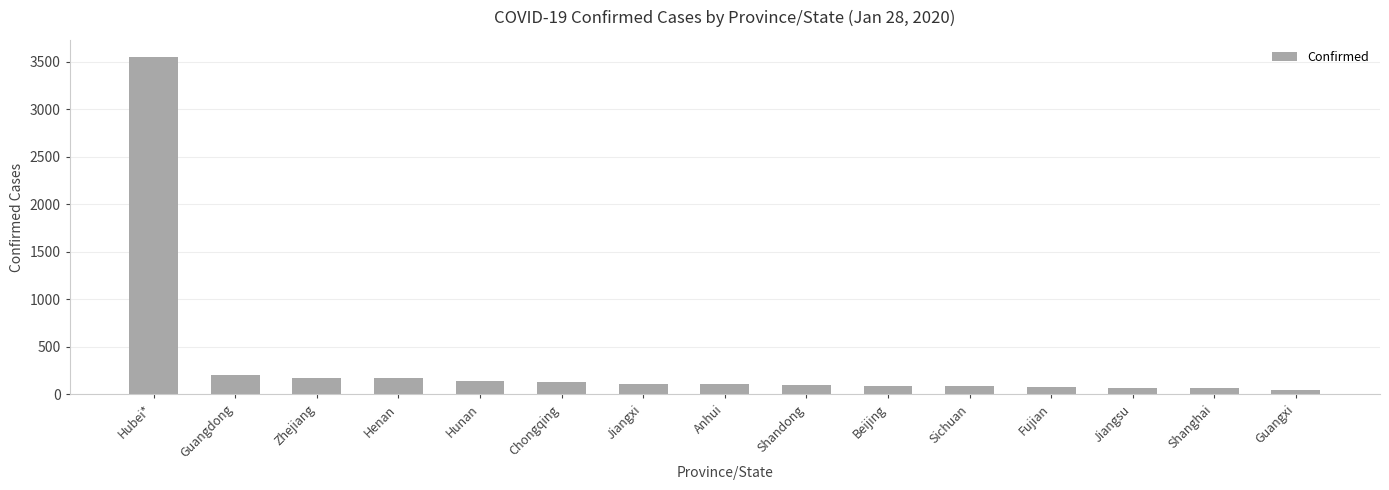

What is the maximum value shown in the chart?

3554